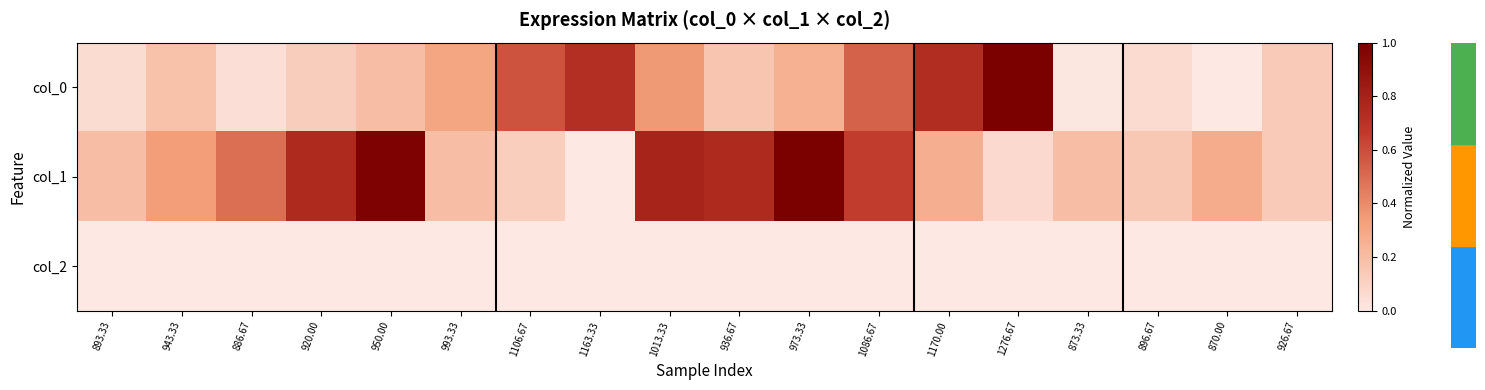

The col_2 series shows 0.0 at 920.00. True or false?

True